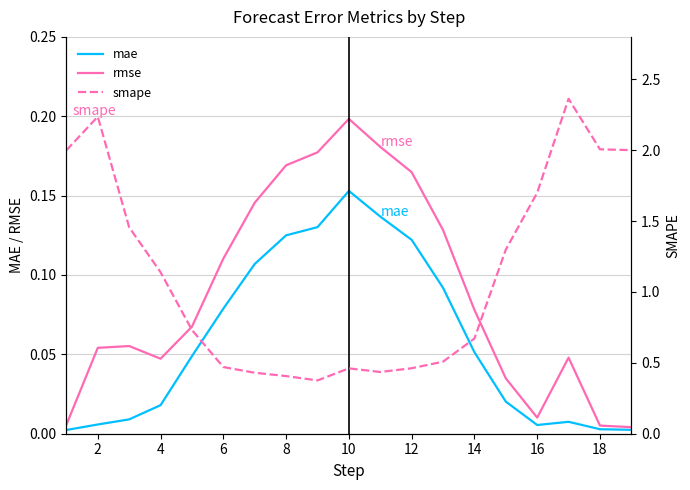

At which category does mae reach its first local peak?

10